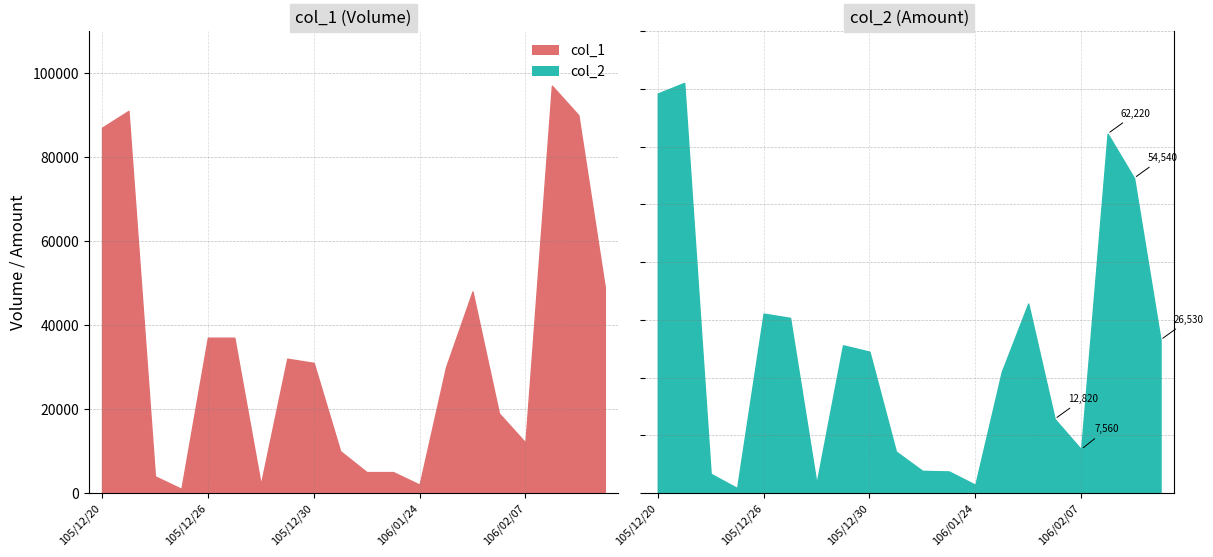

What is the total value across all series at 105/12/29?

57590